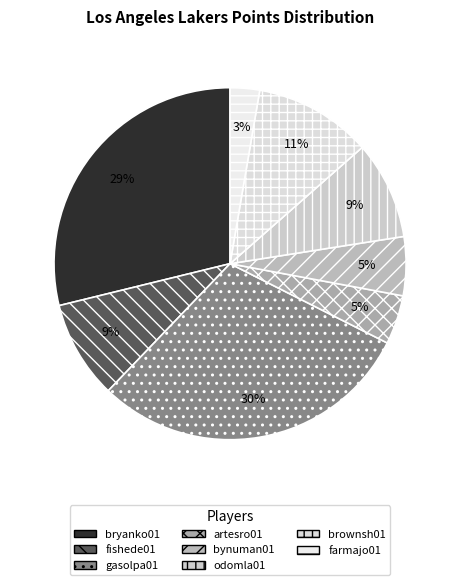

How many slices are in this pie chart?

8